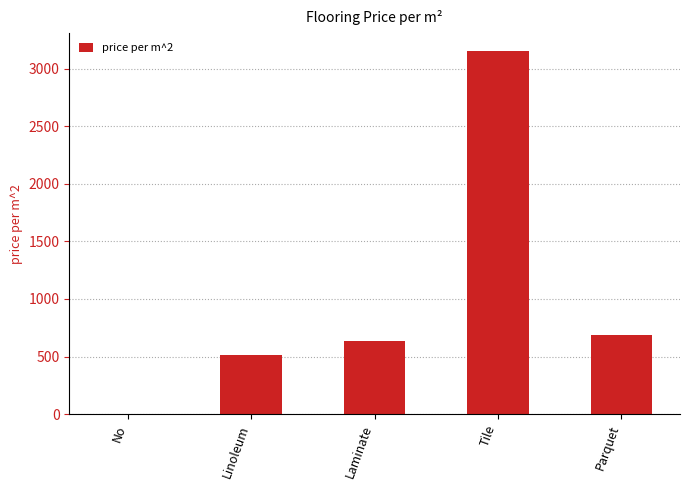

What is the sum of all values?

4989